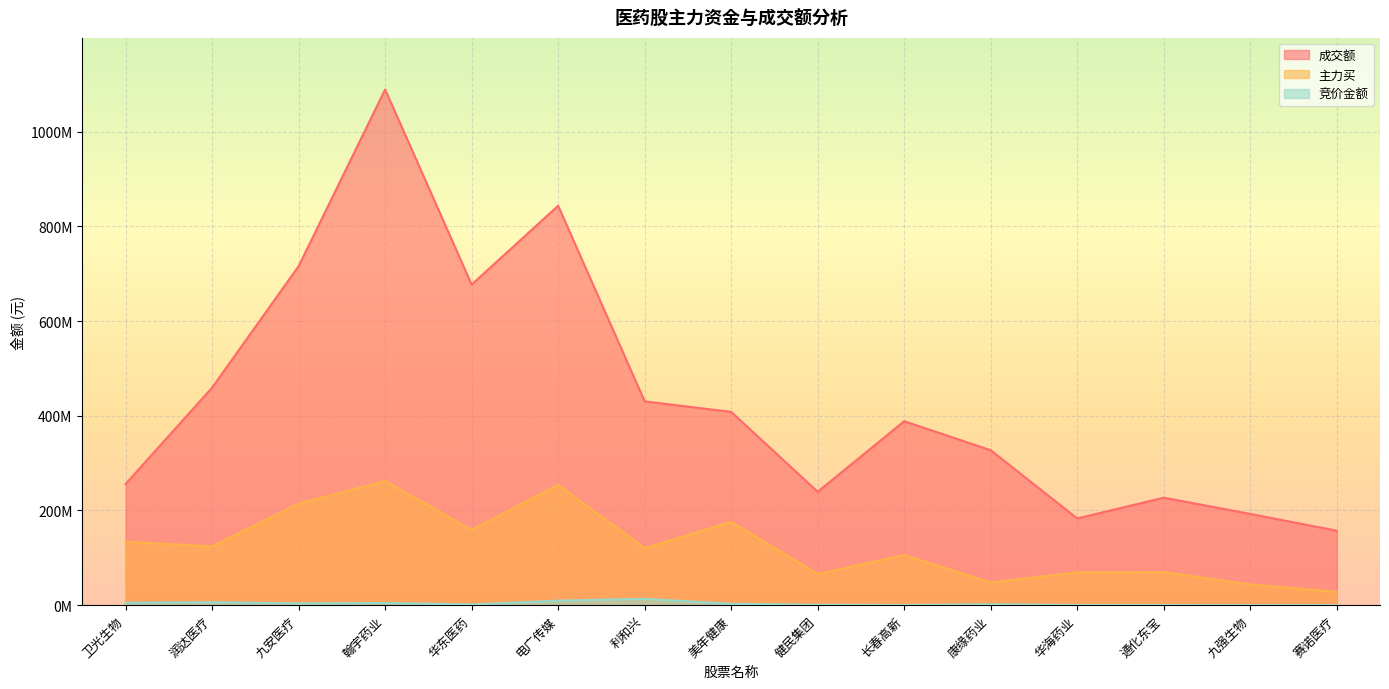

How many data points in 主力买 are above 120347358?

7